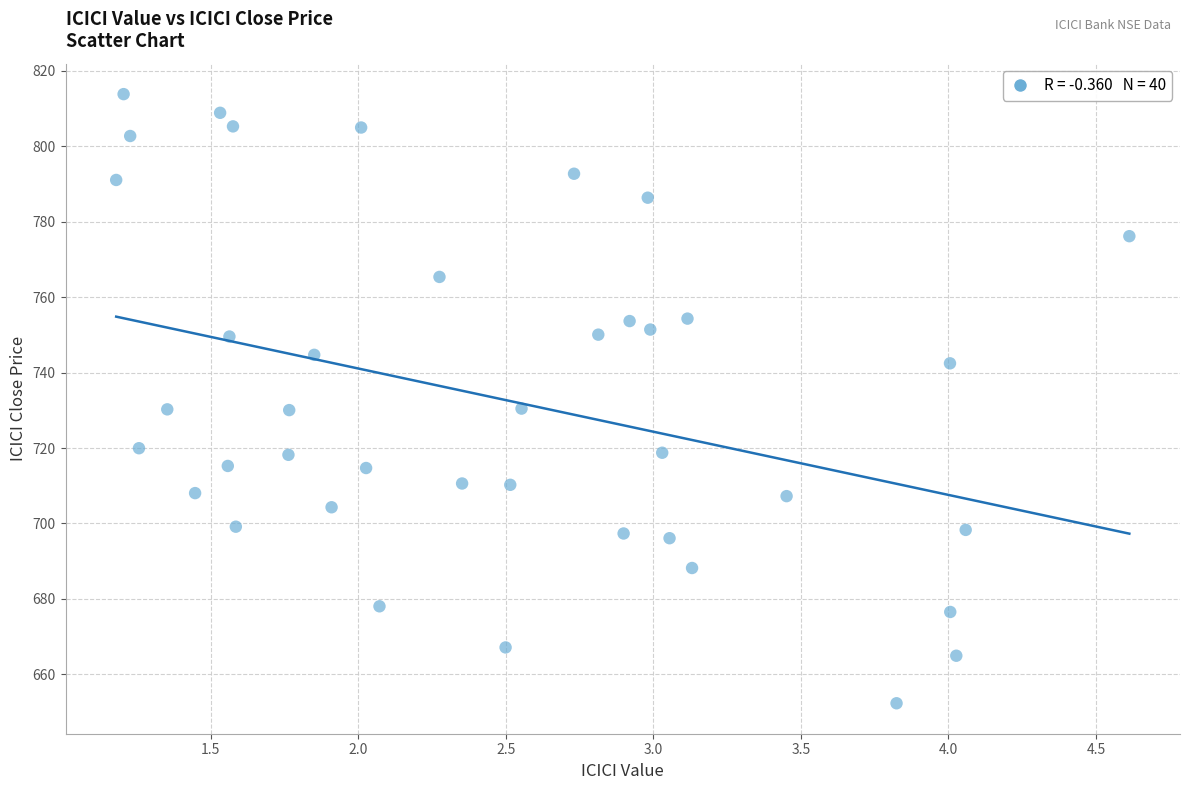

What is the range of X values (max minus min)?

3.4